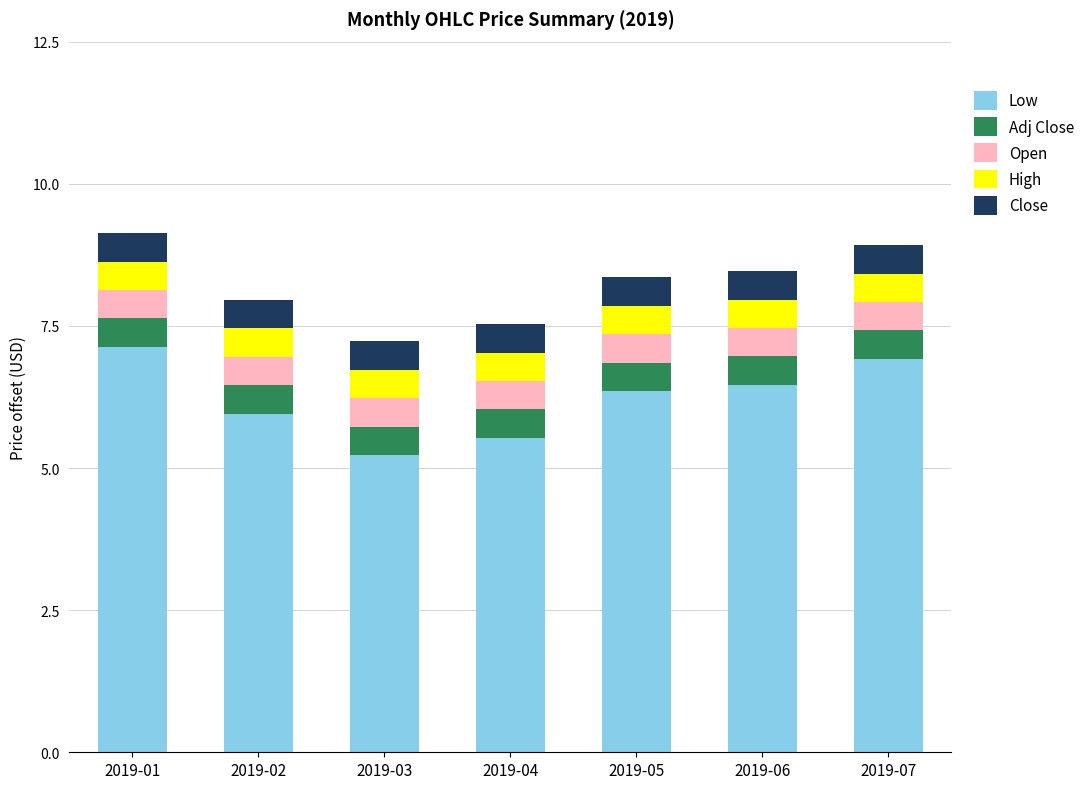

Does the chart contain stacked bars?

Yes